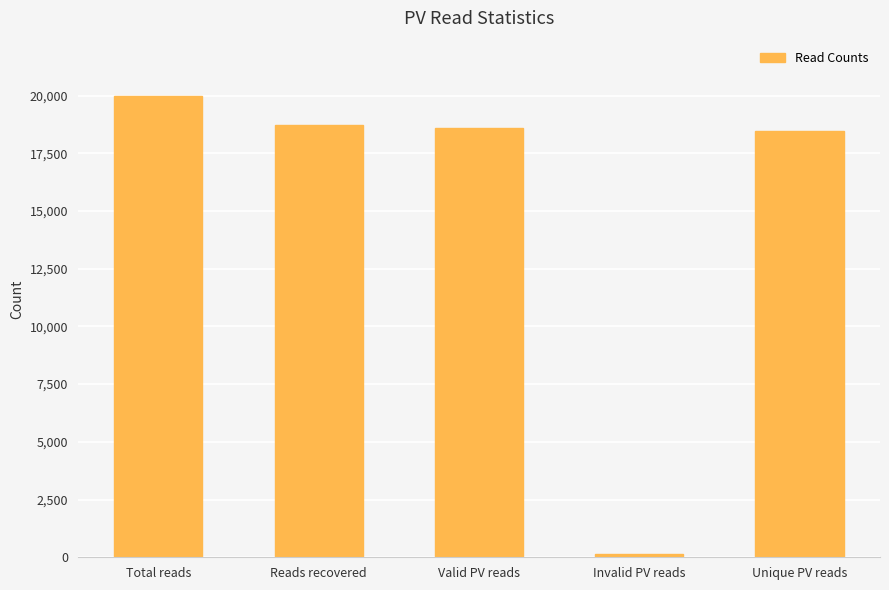

Reading right to left, what are all the values shown in this chart?

18484	140	18581	18721	19980